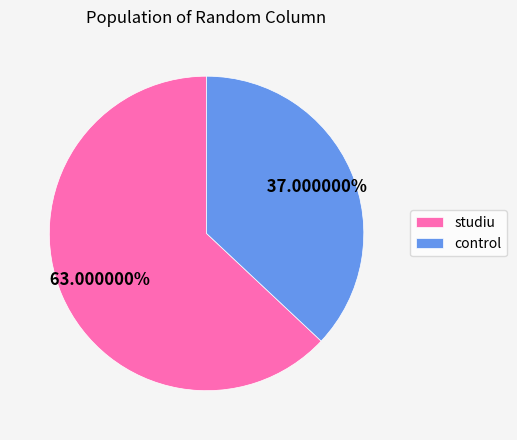

How many segments does this pie chart have?

2